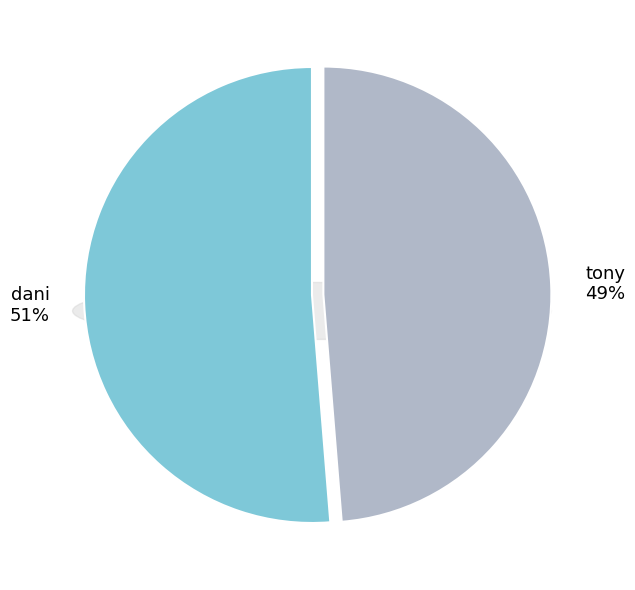

To the nearest percent, what is the average slice percentage?

50%